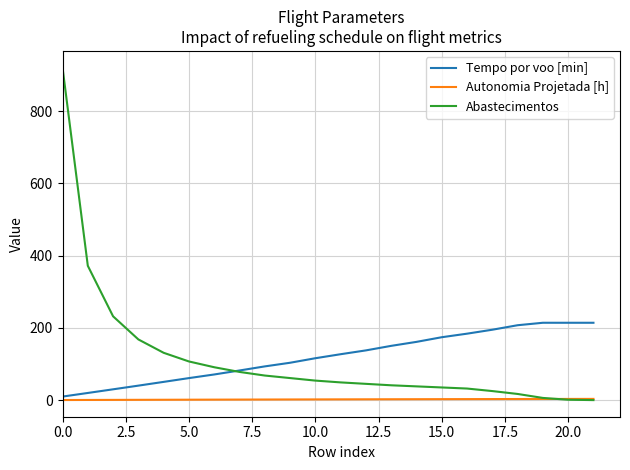

Rank the series by their maximum value, from lowest to highest.

Autonomia Projetada [h], Tempo por voo [min], Abastecimentos